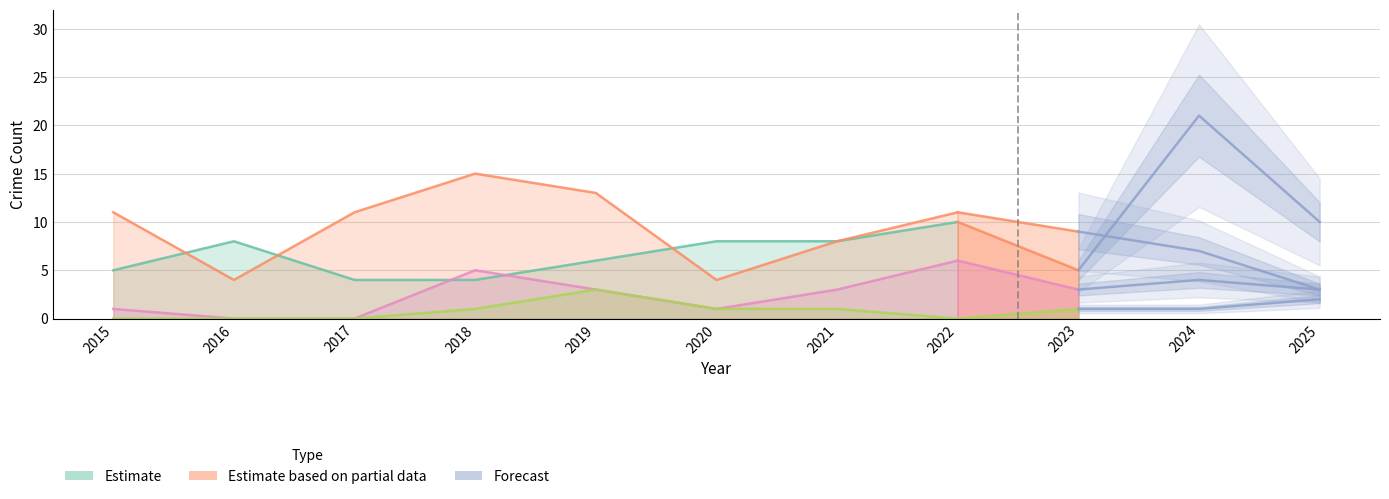

At which category does Aggravated Assault reach its first local peak?

2019